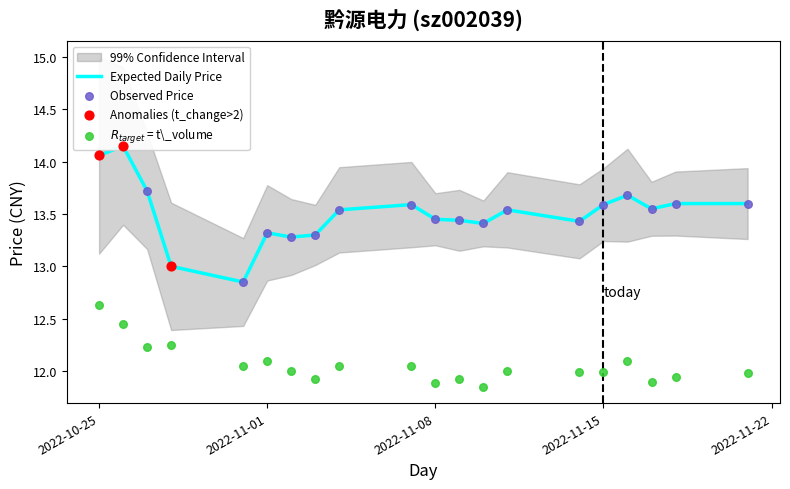

Which series contains the lowest Y value?

t_volume